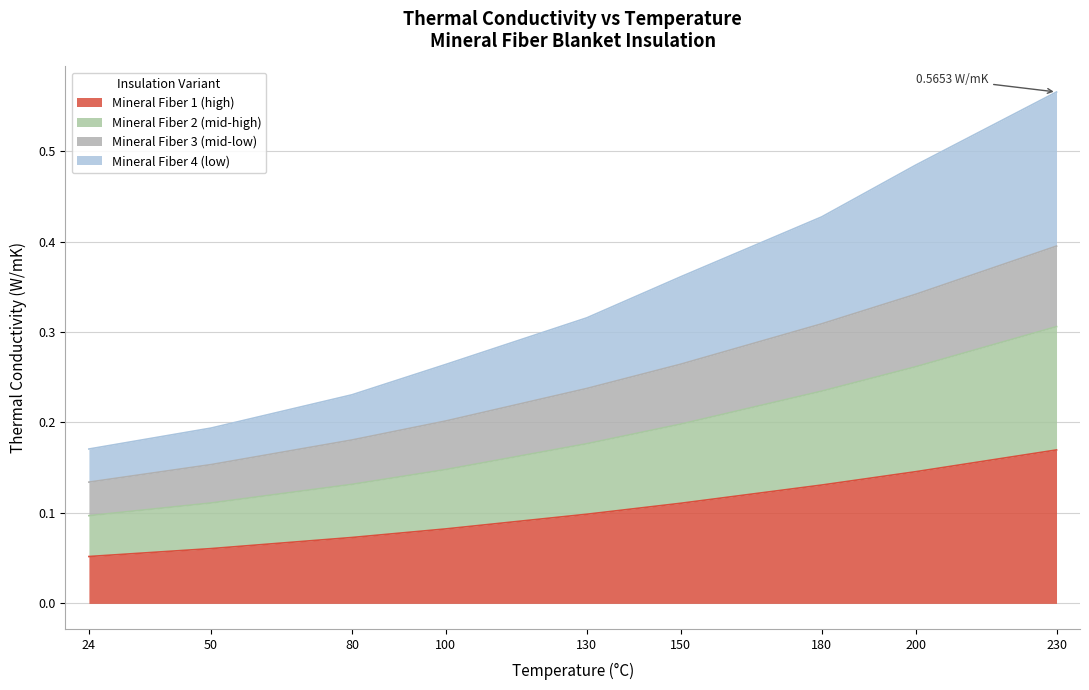

True or false: Mineral Fiber 1 (high) and Mineral Fiber 4 (low) cross at least once.

False